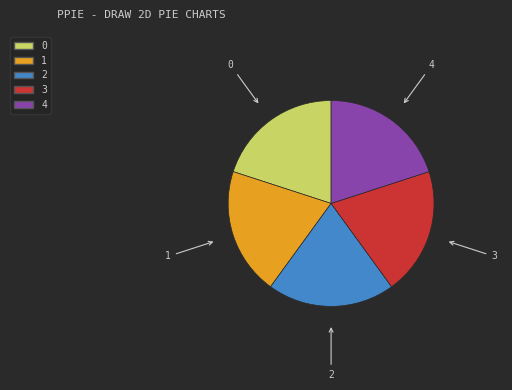

Approximately how many times larger is the value at 1 compared to 0?

1.0